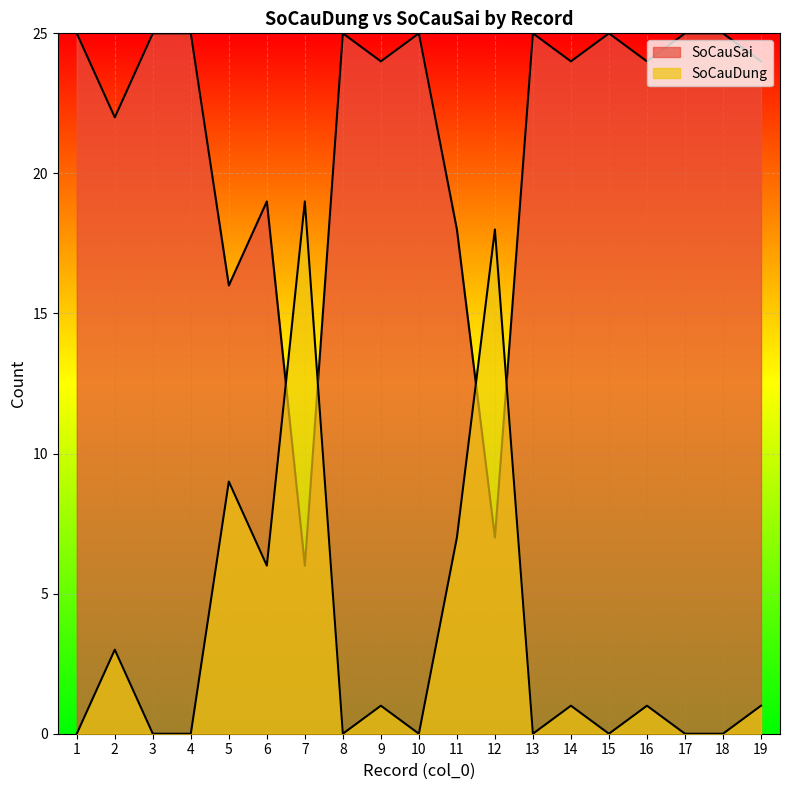

What is the sum of the SoCauSai values at 18 and 3?

50